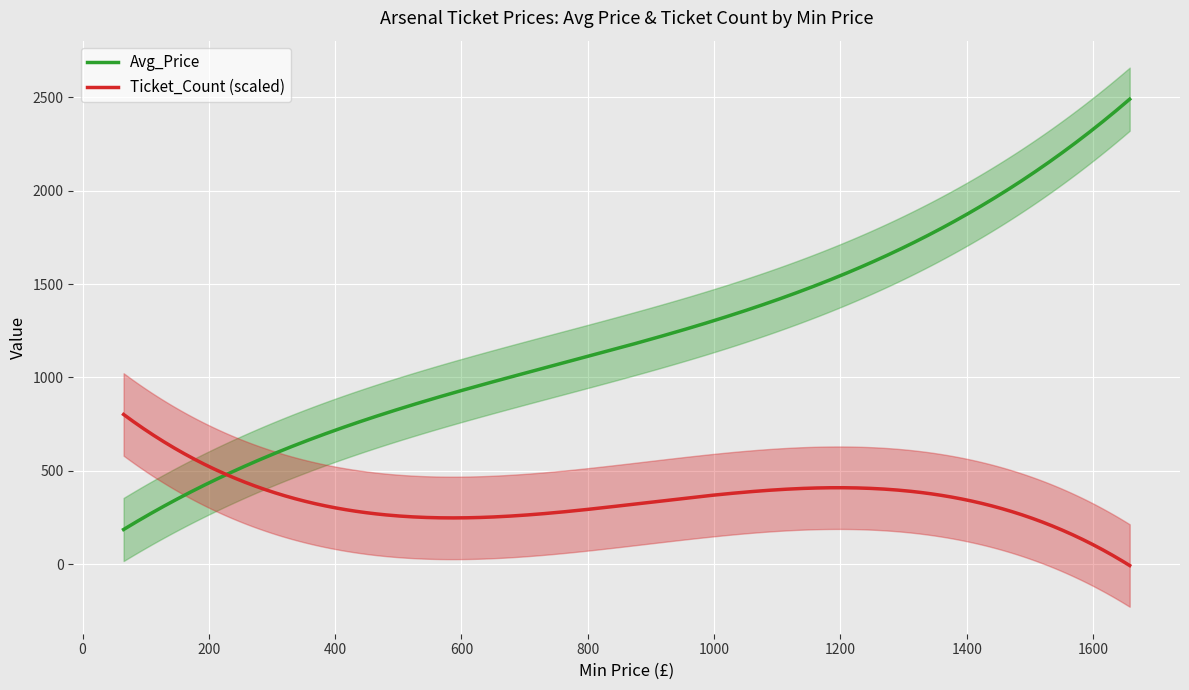

What is the label of the 17th point from the left?

299